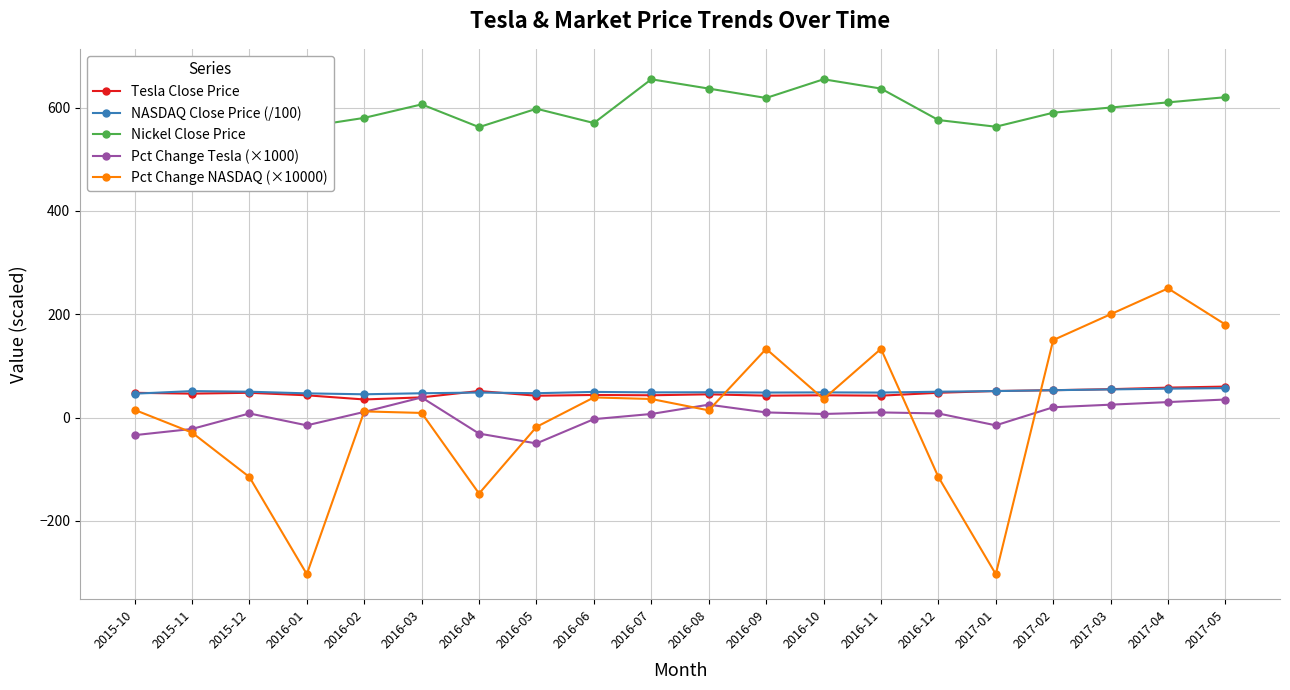

Is it true that Tesla Close Price equals 21.3 at 2017-02?

False